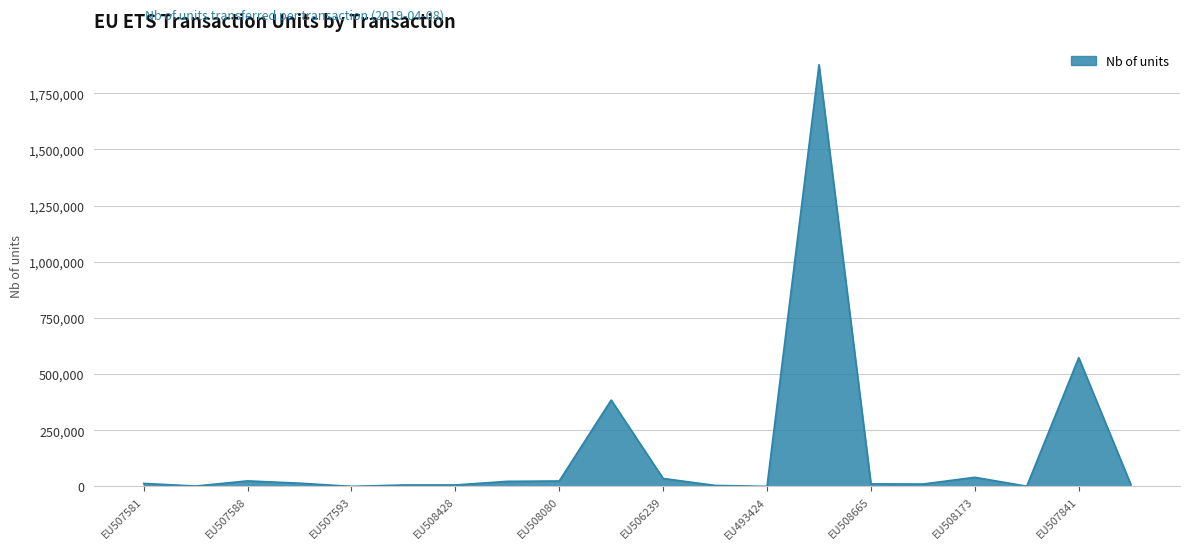

What is the difference between the maximum and minimum values?

1876343